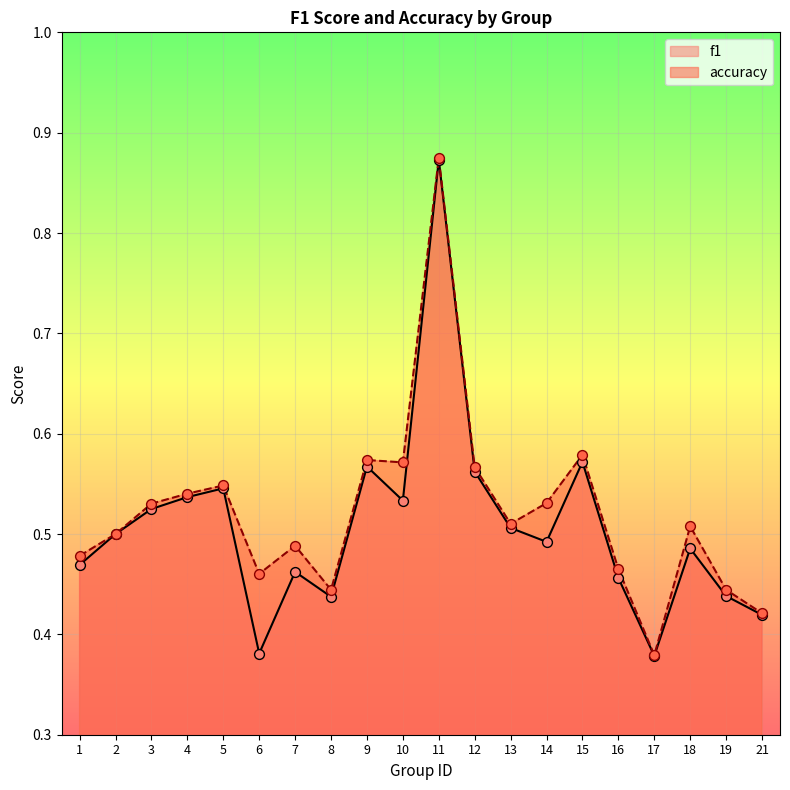

Is the value of accuracy at 19 greater than the value of f1 at 14?

No